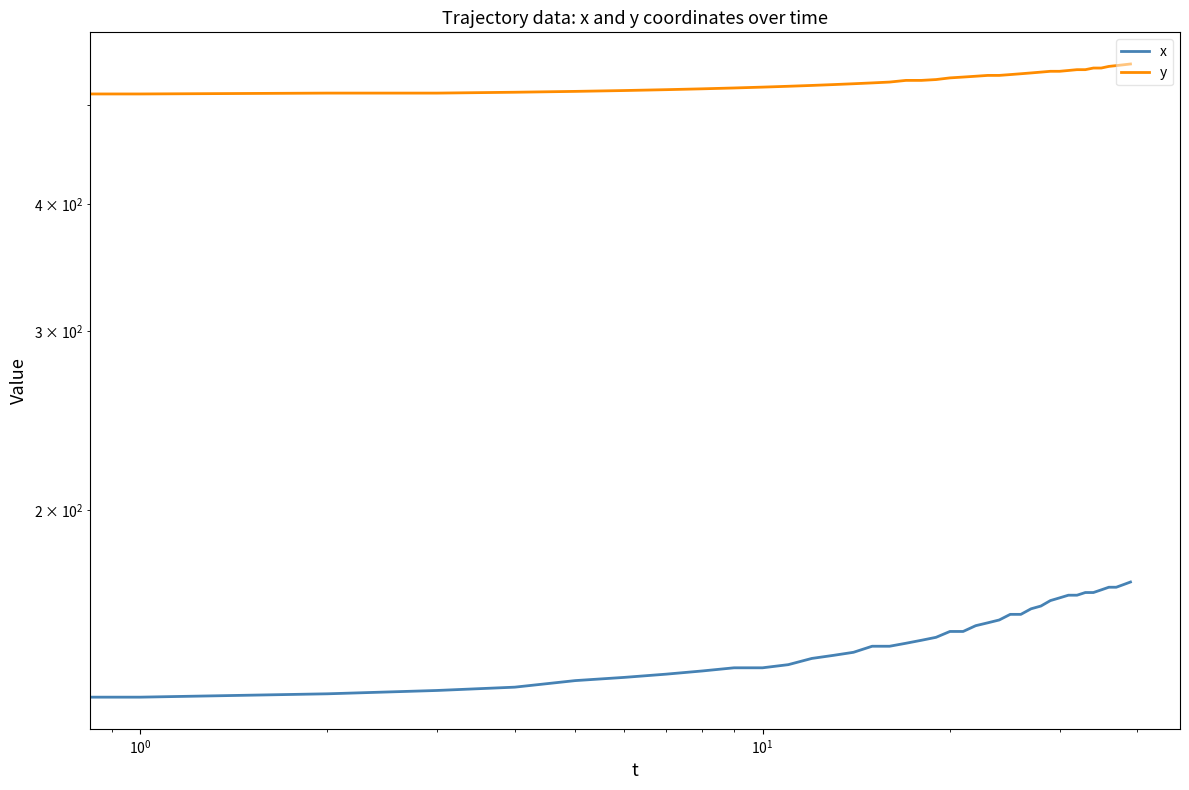

Count the number of data series in this chart.

2